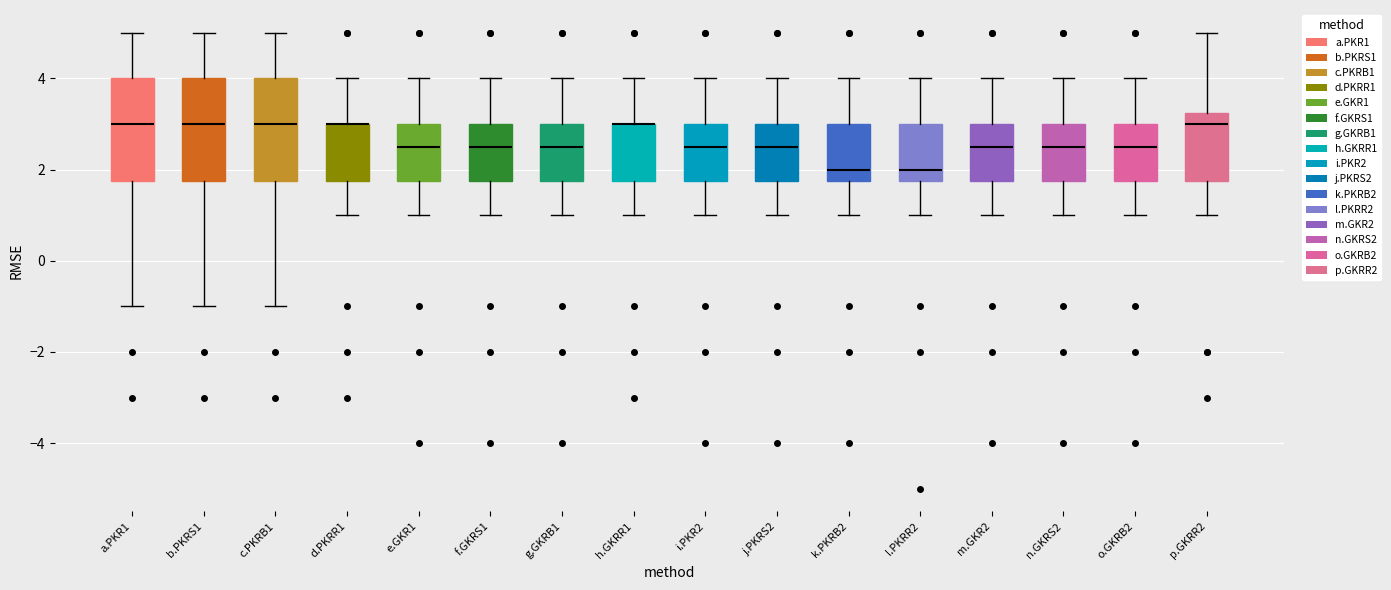

Where does the upper whisker of the box for p.GKRR2 end on the y-axis? The values are not printed on the chart, so give them approximately, as read against the axis.

5.0